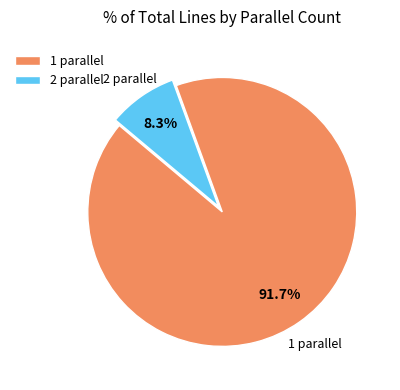

Is there any slice that represents more than half of the pie?

Yes